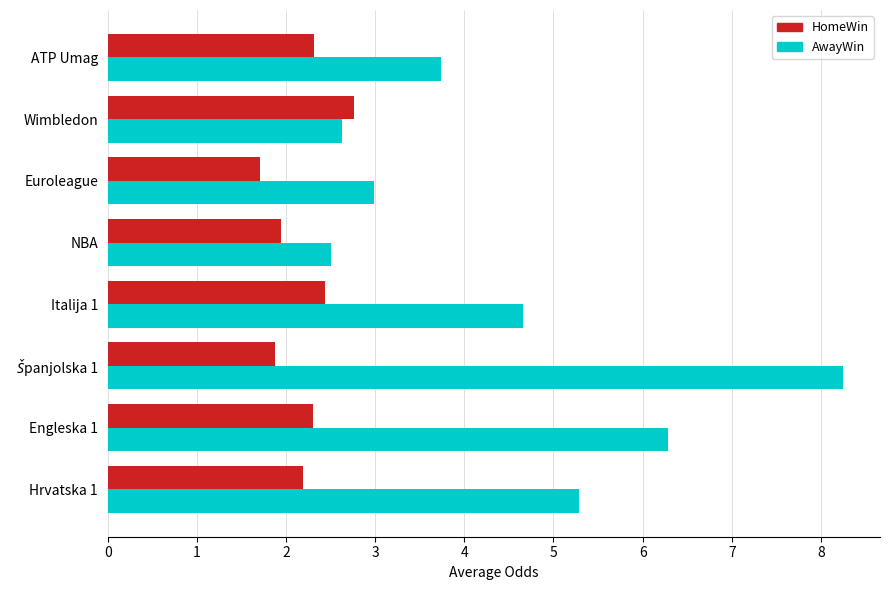

What is the approximate value of AwayWin at Italija 1?

4.7